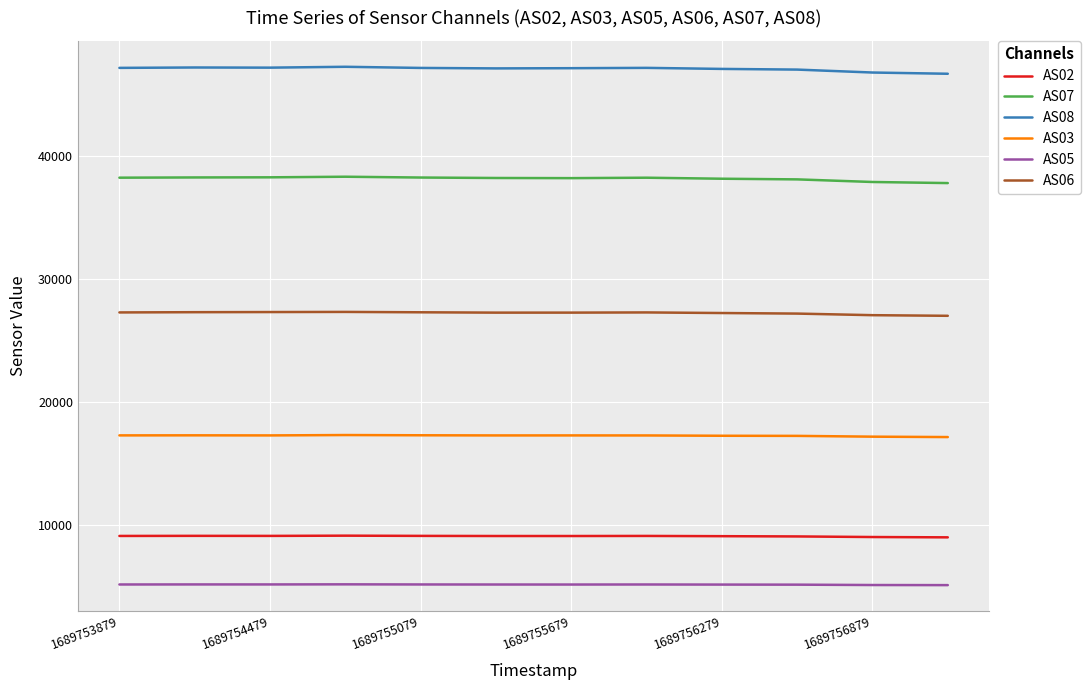

At how many categories does at least one series exceed 40187?

12